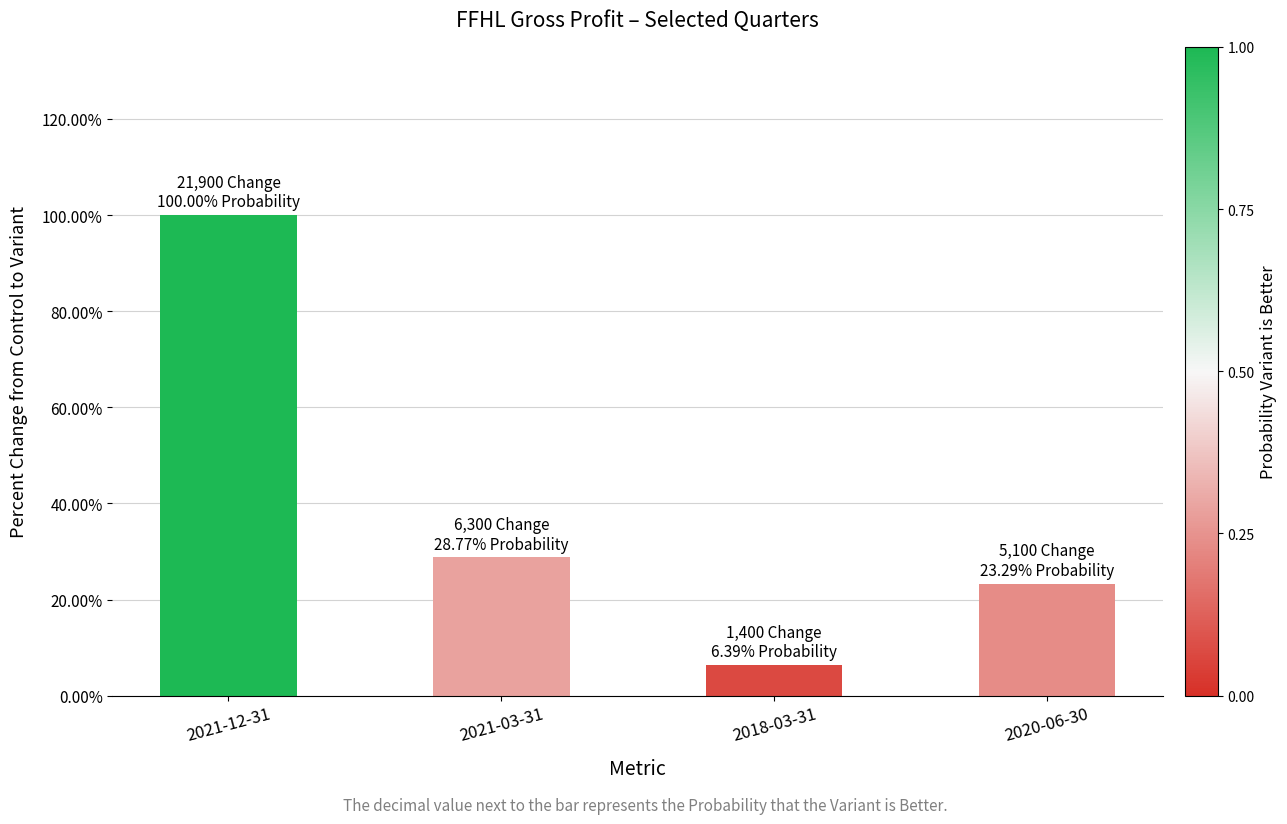

Is it true that the value at 2021-03-31 is 0.5?

False